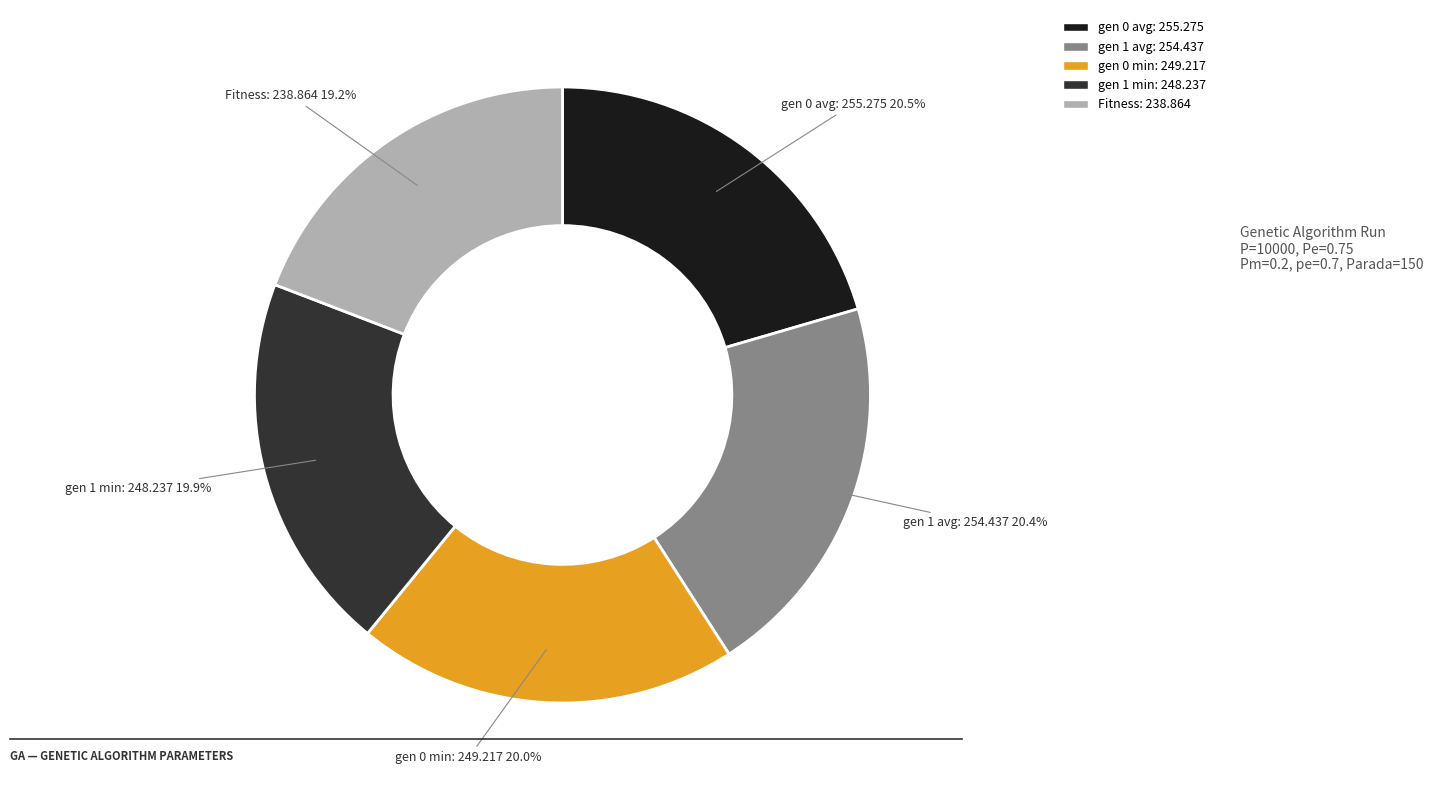

Does any single category account for the majority?

No